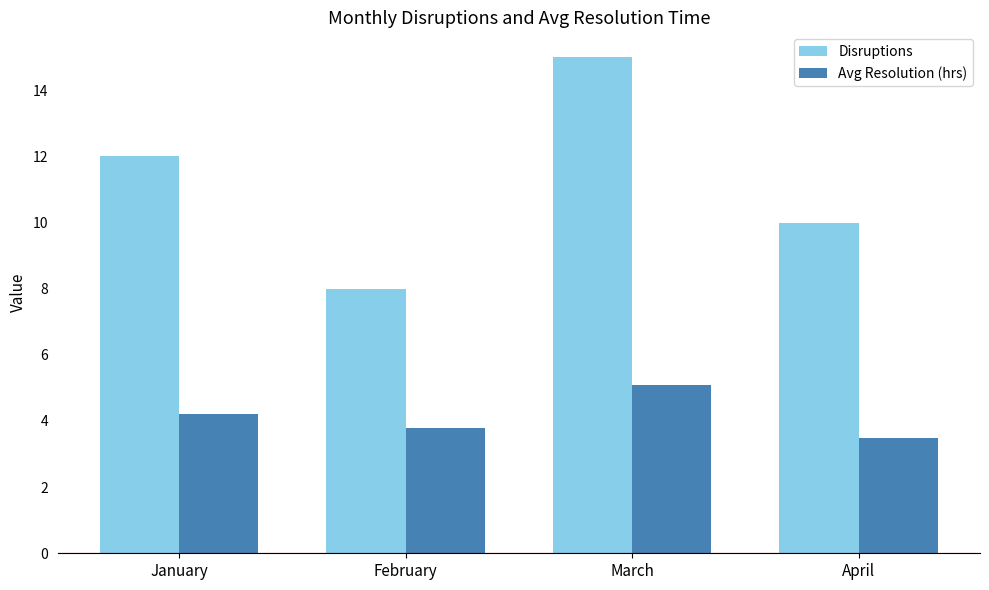

Which series changed the most between January and March?

Disruptions